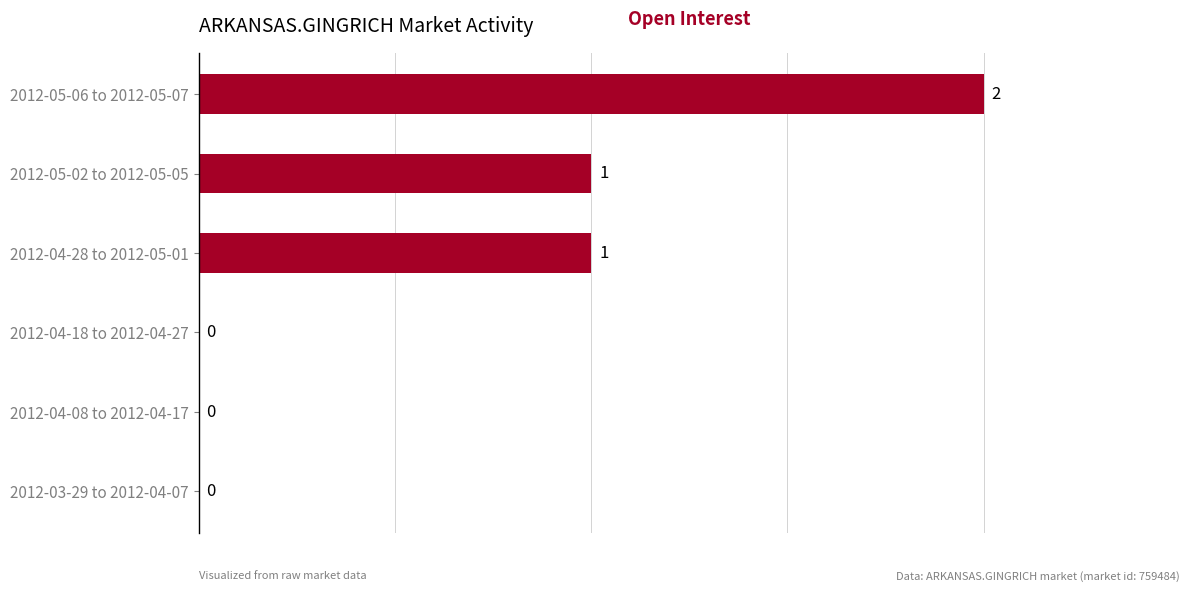

How many values are between 0 and 1?

5